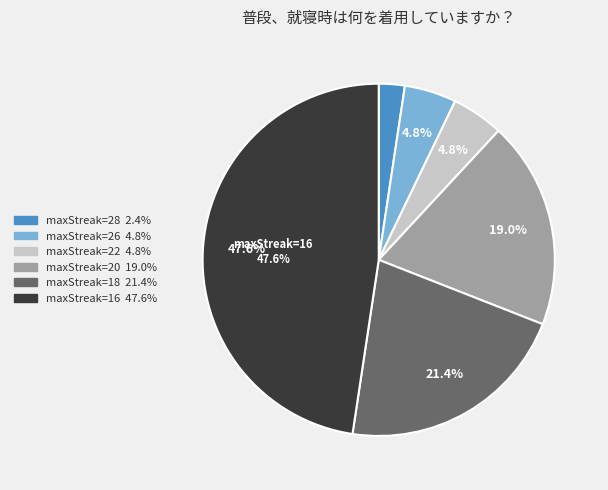

Is there any slice that represents more than half of the pie?

No